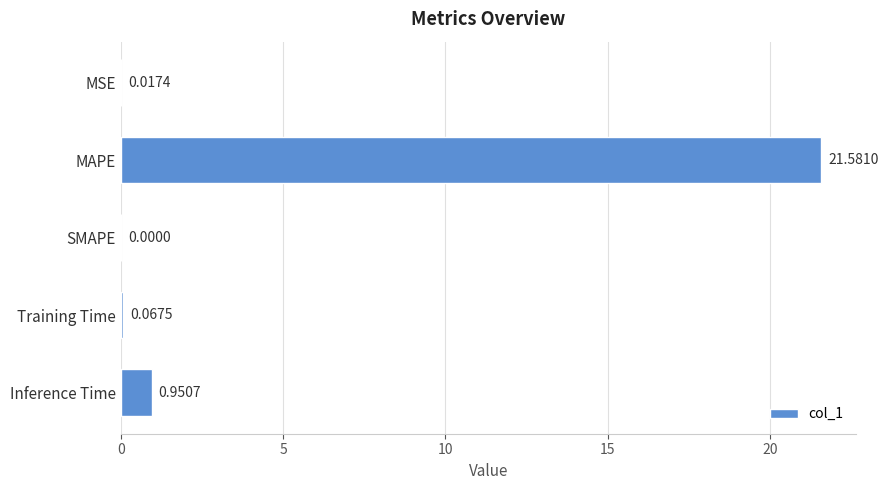

What is the sum of the values at MAPE and MSE?

21.6